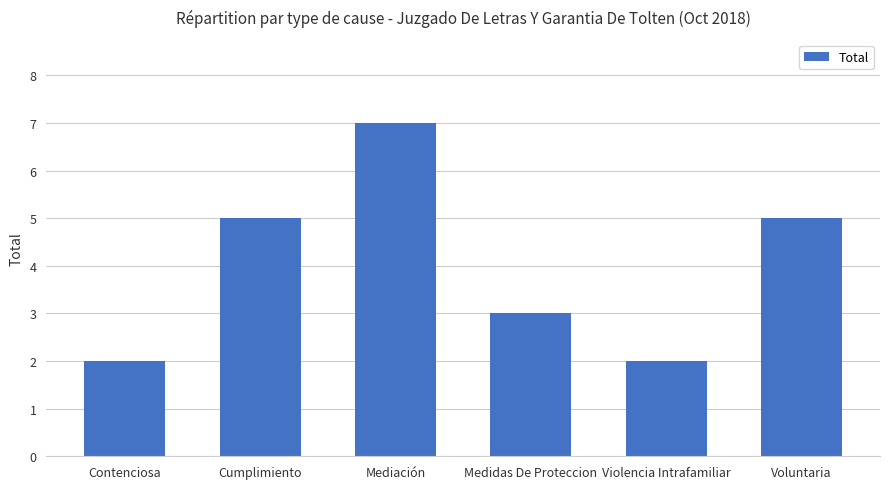

The chart shows a value of 8 at Cumplimiento. True or false?

False